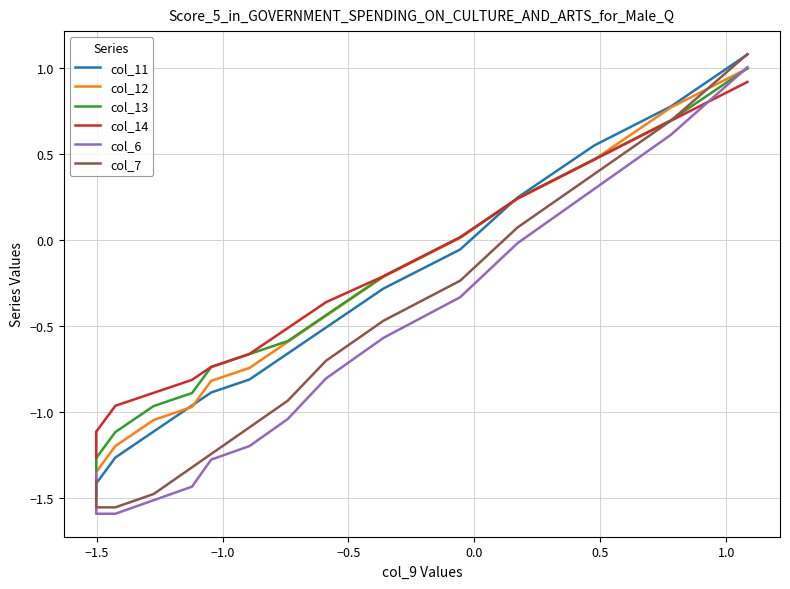

What is the lowest value of the col_11 series?

-1.5